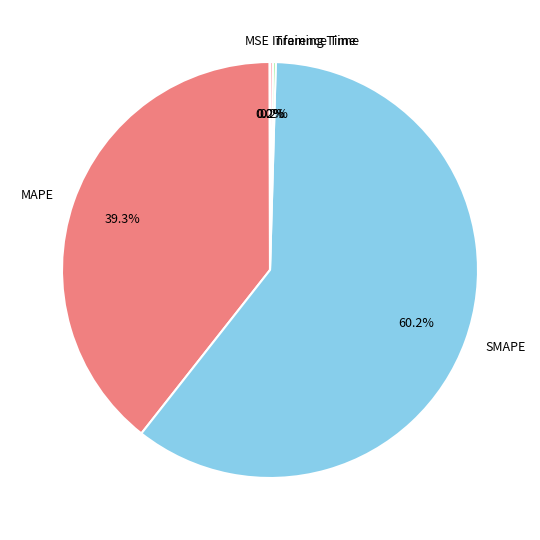

Does any single category account for the majority?

Yes